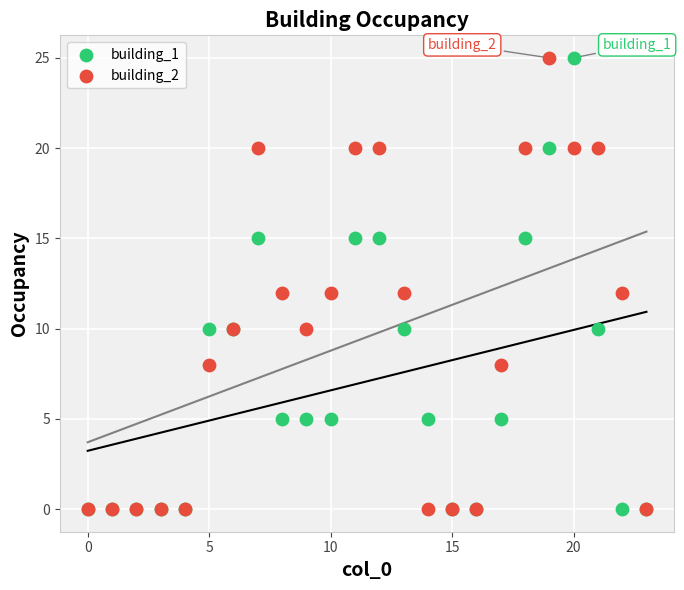

What are all the series names shown in the legend?

building_1, building_2